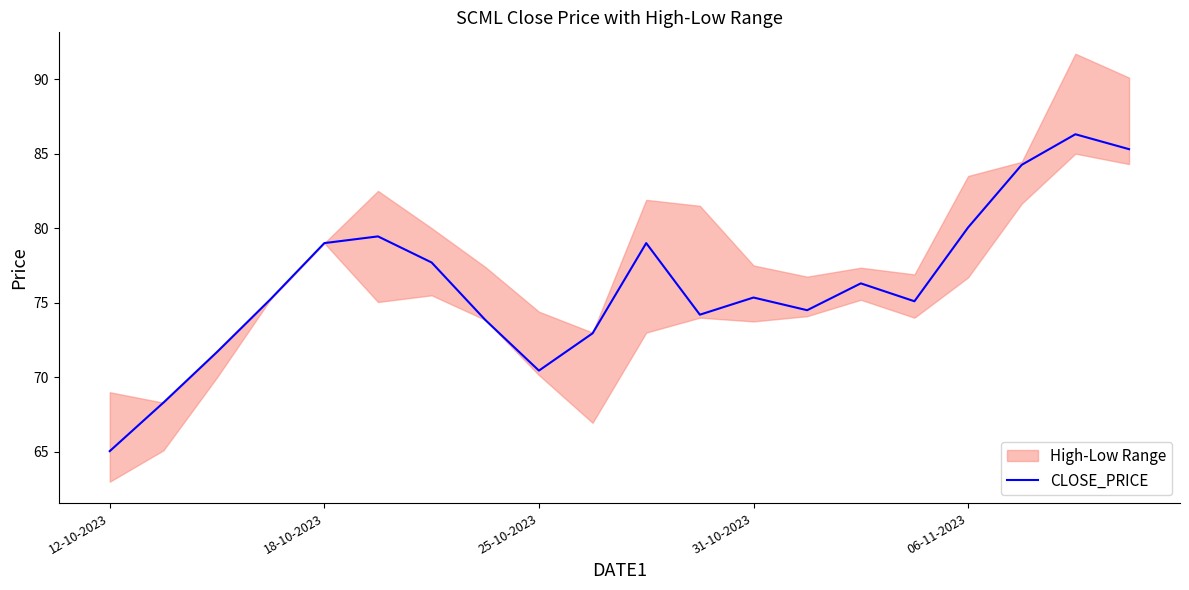

How many interior local valleys (lower than both neighbors) does the data have?

4